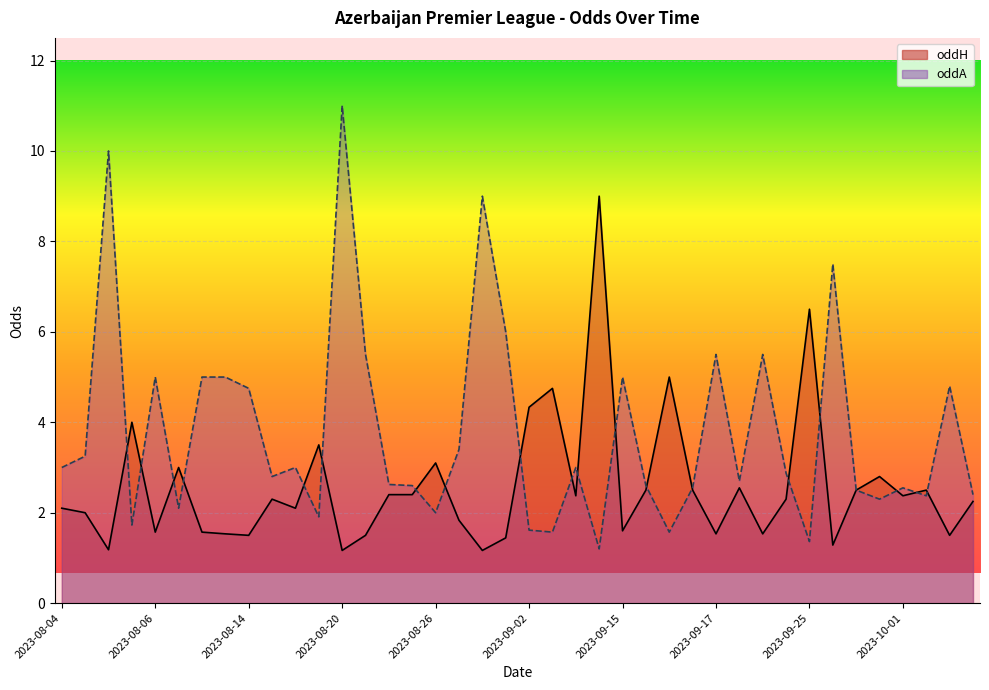

Between which two adjacent categories do oddA and oddH first intersect?

2023-08-05 and 2023-08-06